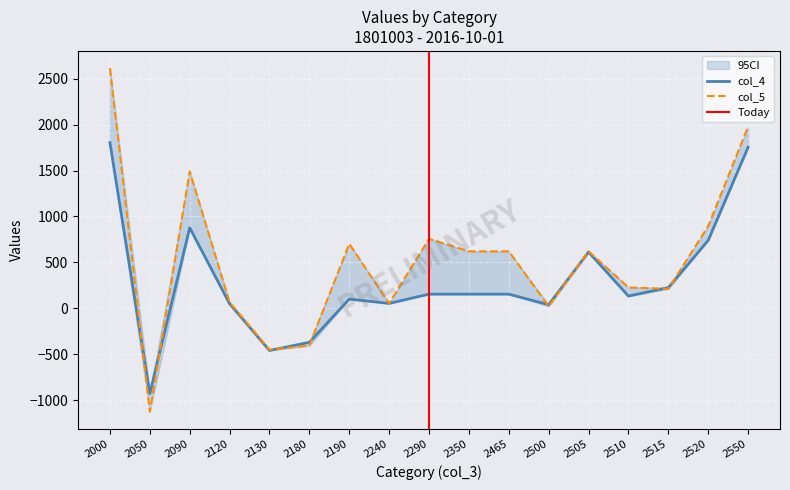

List the labels in order of col_4 value, smallest first.

2050, 2130, 2180, 2500, 2120, 2240, 2190, 2510, 2290, 2350, 2465, 2515, 2505, 2520, 2090, 2550, 2000